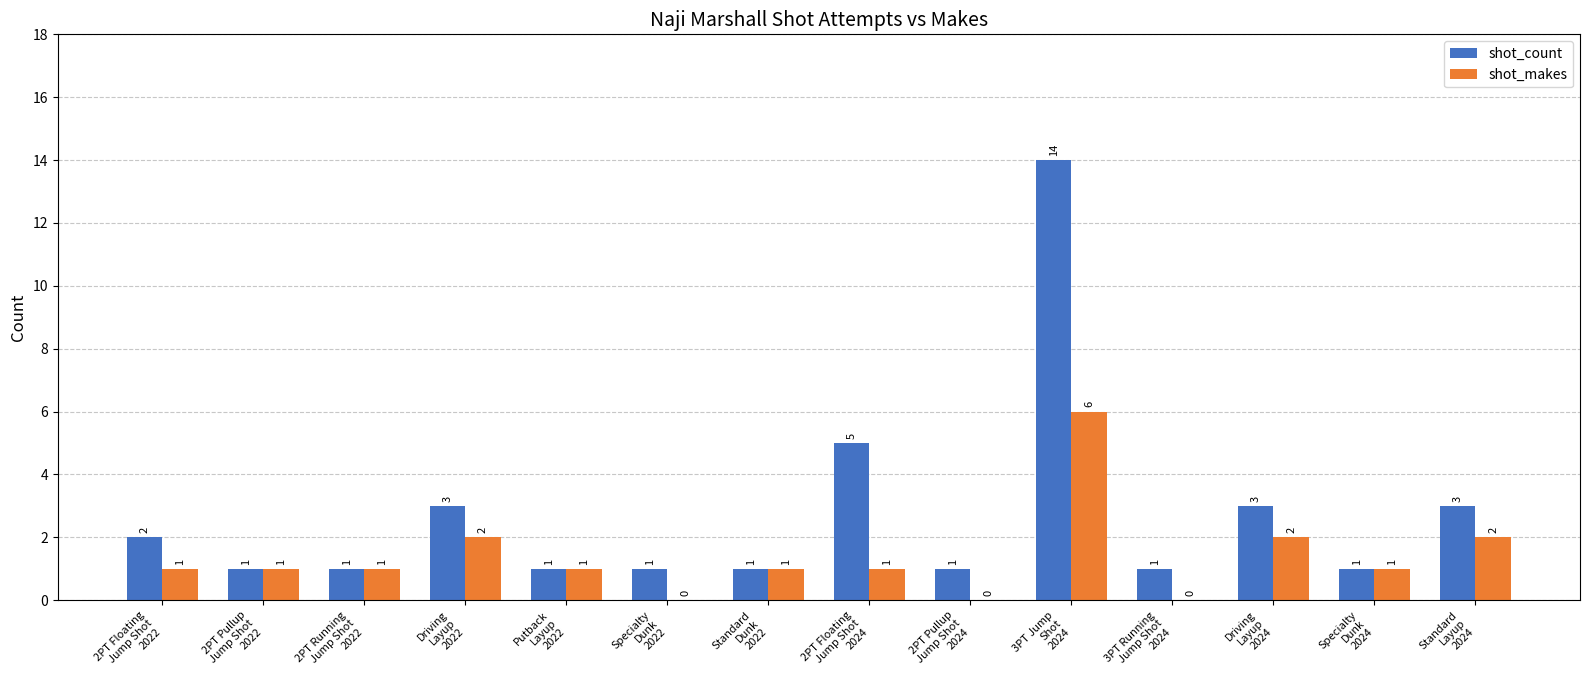

Reading left to right, extract all data points from this chart.

shot_count: 2	1	1	3	1	1	1	5	1	14	1	3	1	3
shot_makes: 1	1	1	2	1	0	1	1	0	6	0	2	1	2